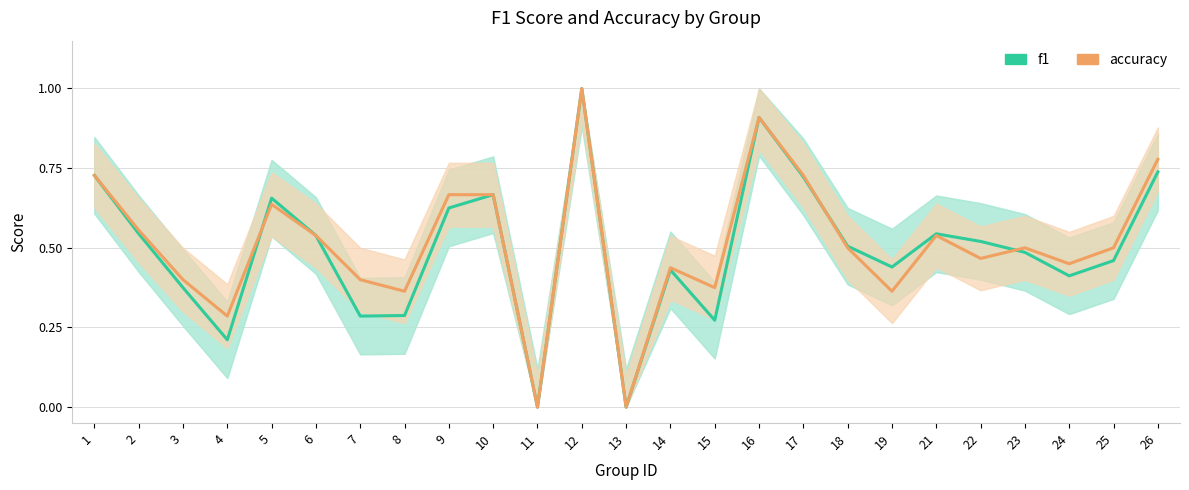

How many interior local peaks does the f1 series have?

6